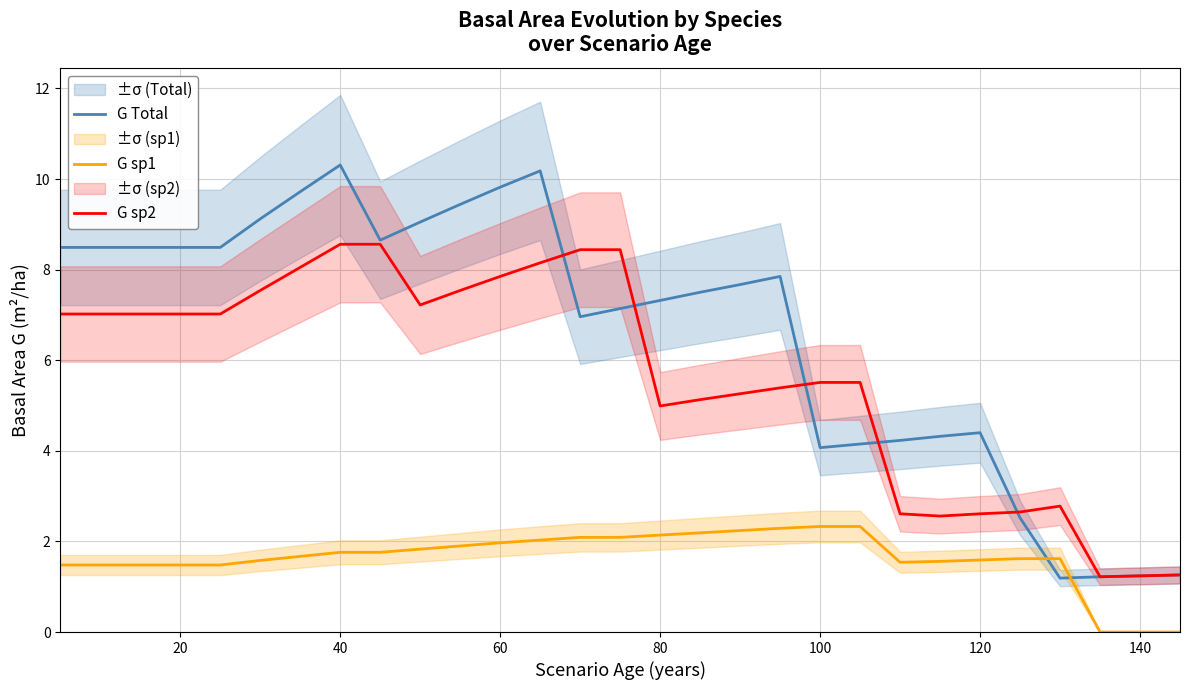

True or false: G sp2 and G sp1 cross at least once.

False